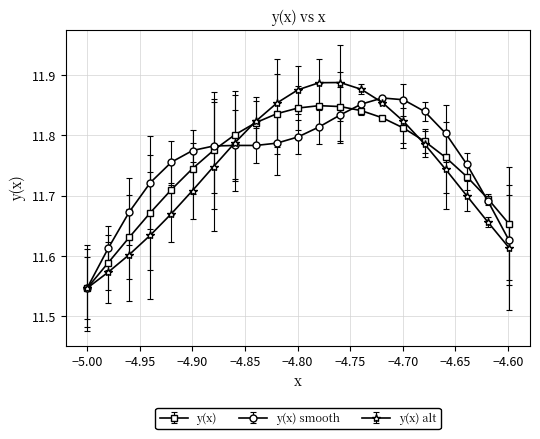

Count the y(x) values in the range 11 to 12.

21